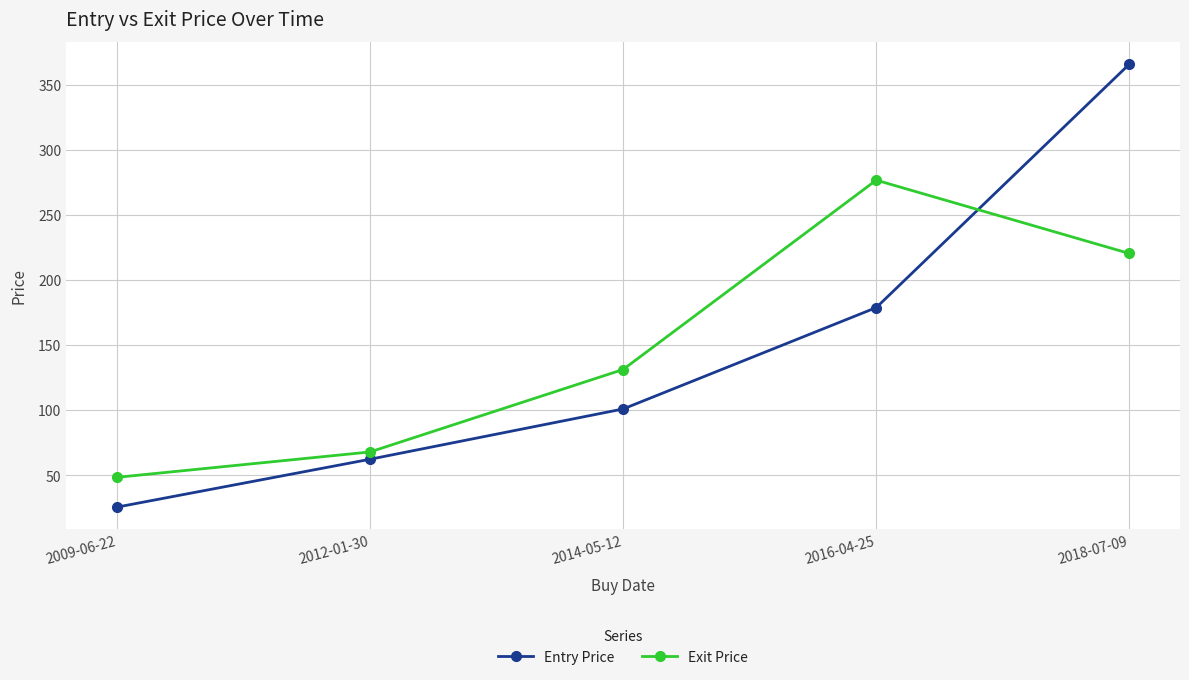

How many data points in Entry Price are above 100?

3